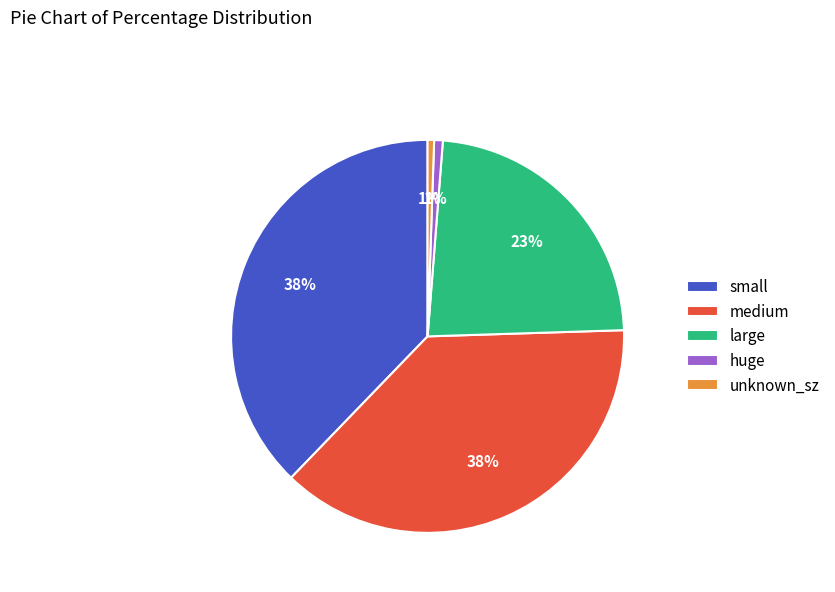

What percentage is the small slice, to the nearest percent?

38%